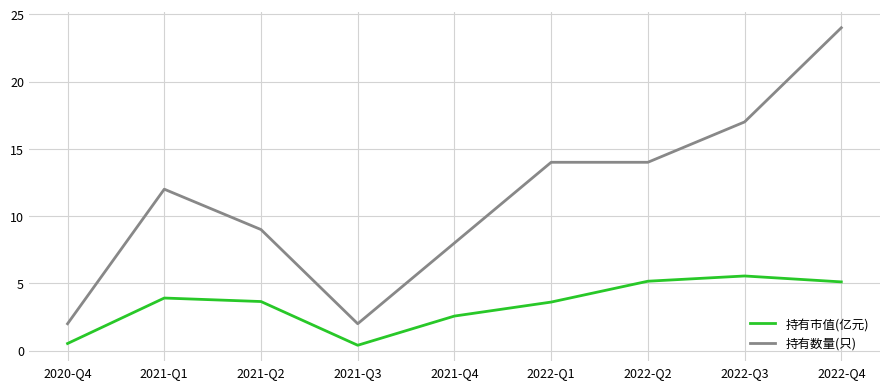

Is the value of 持有市值(亿元) at 2021-Q2 greater than the value of 持有数量(只) at 2022-Q2?

No